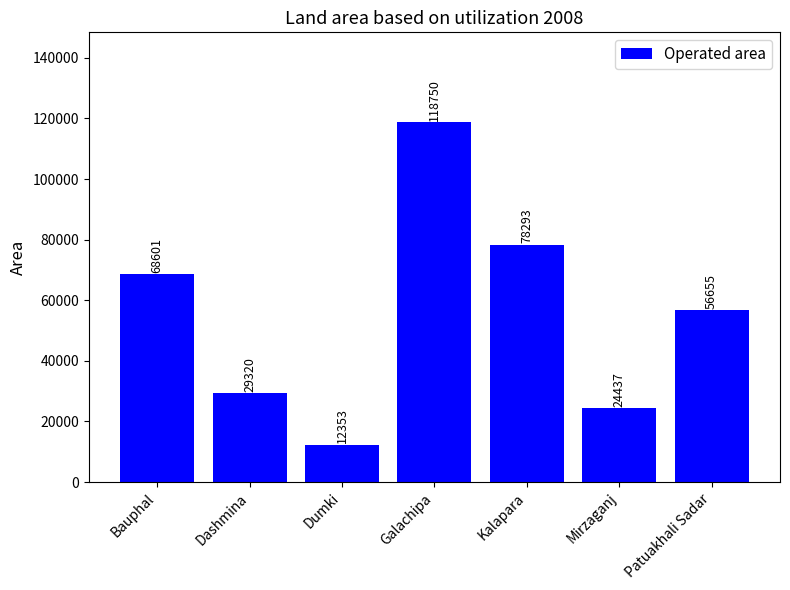

Reading left to right, transcribe all the data shown in this chart.

68601	29320	12353	118750	78293	24437	56655